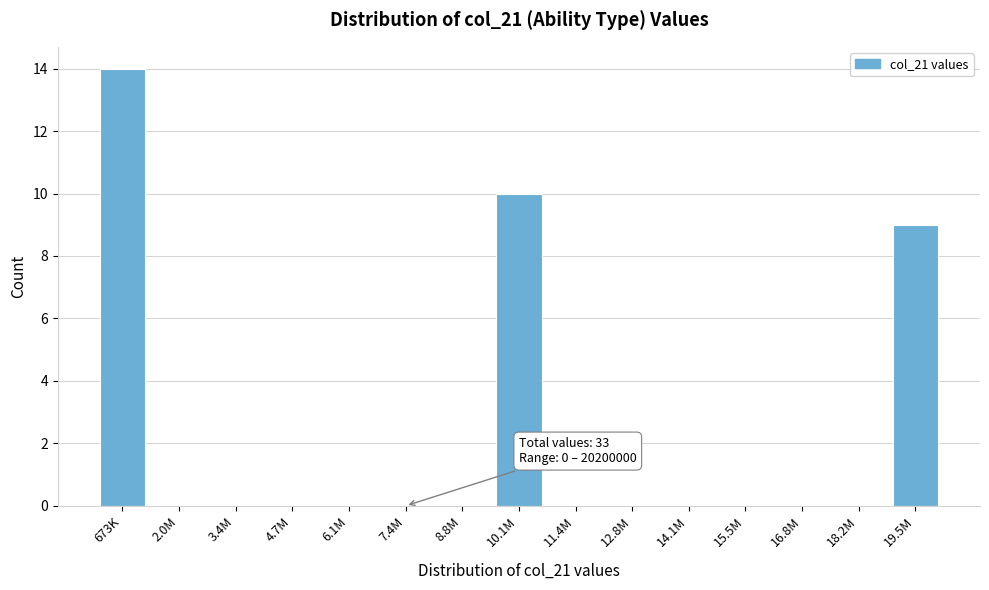

Reading left to right, extract all data points from this chart.

673K=14	2.0M=0	3.4M=0	4.7M=0	6.1M=0	7.4M=0	8.8M=0	10.1M=10	11.4M=0	12.8M=0	14.1M=0	15.5M=0	16.8M=0	18.2M=0	19.5M=9